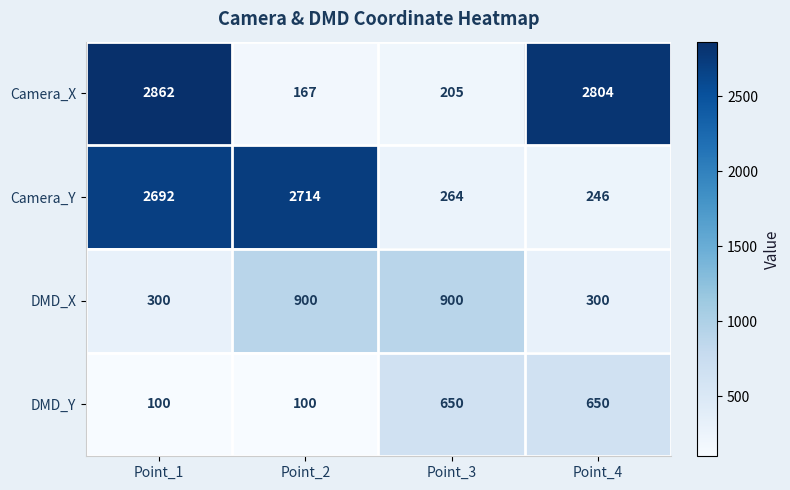

True or false: DMD_X has a value of 300 at Point_4.

True